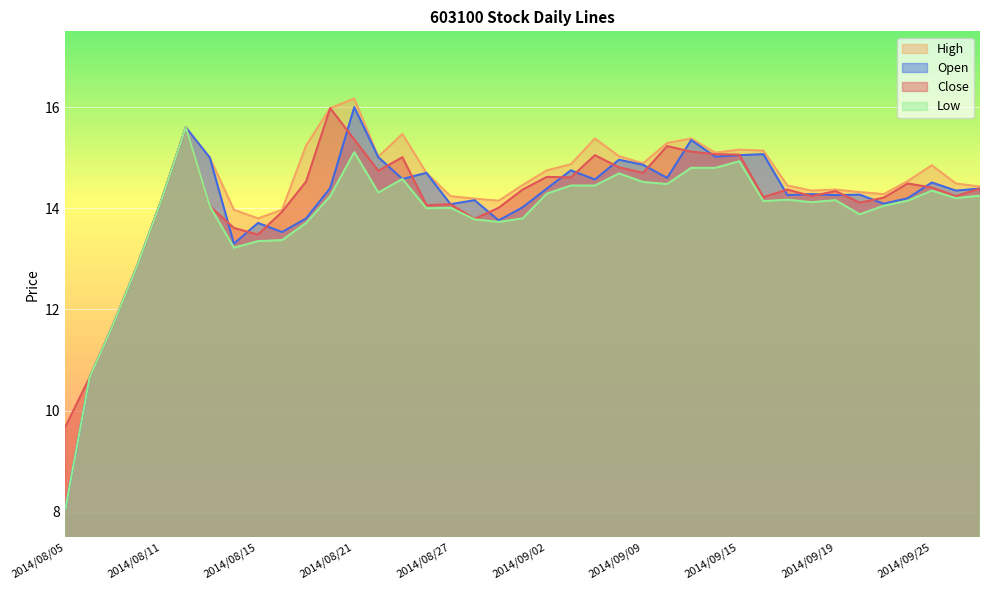

What is the difference between the second highest and minimum values in the Close series?

5.9